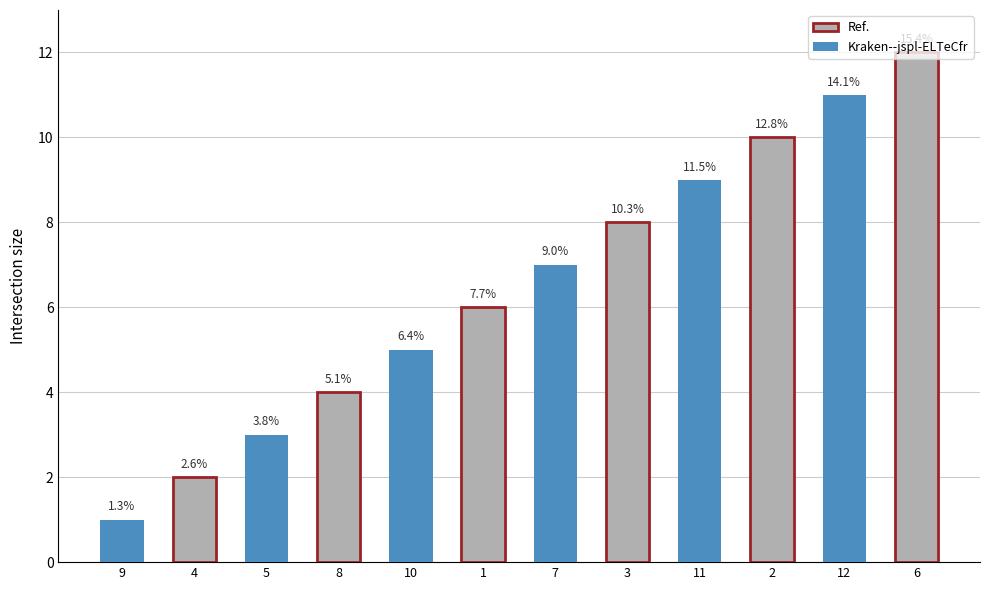

Rank the categories by value from lowest to highest.

9, 4, 5, 8, 10, 1, 7, 3, 11, 2, 12, 6